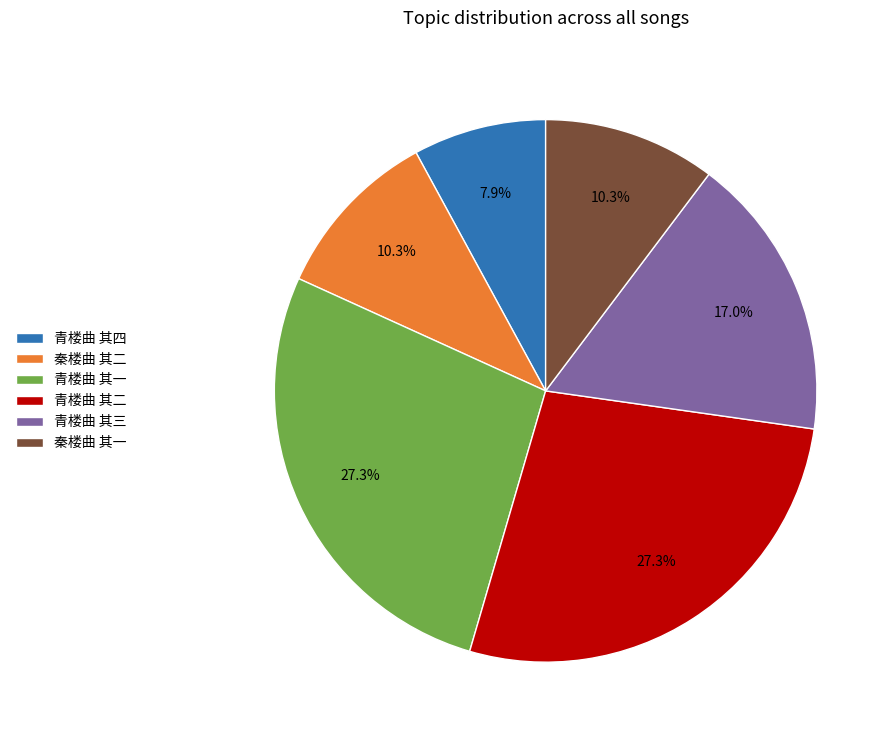

Do 青楼曲 其二 and 青楼曲 其一 together represent more than half of the pie?

Yes